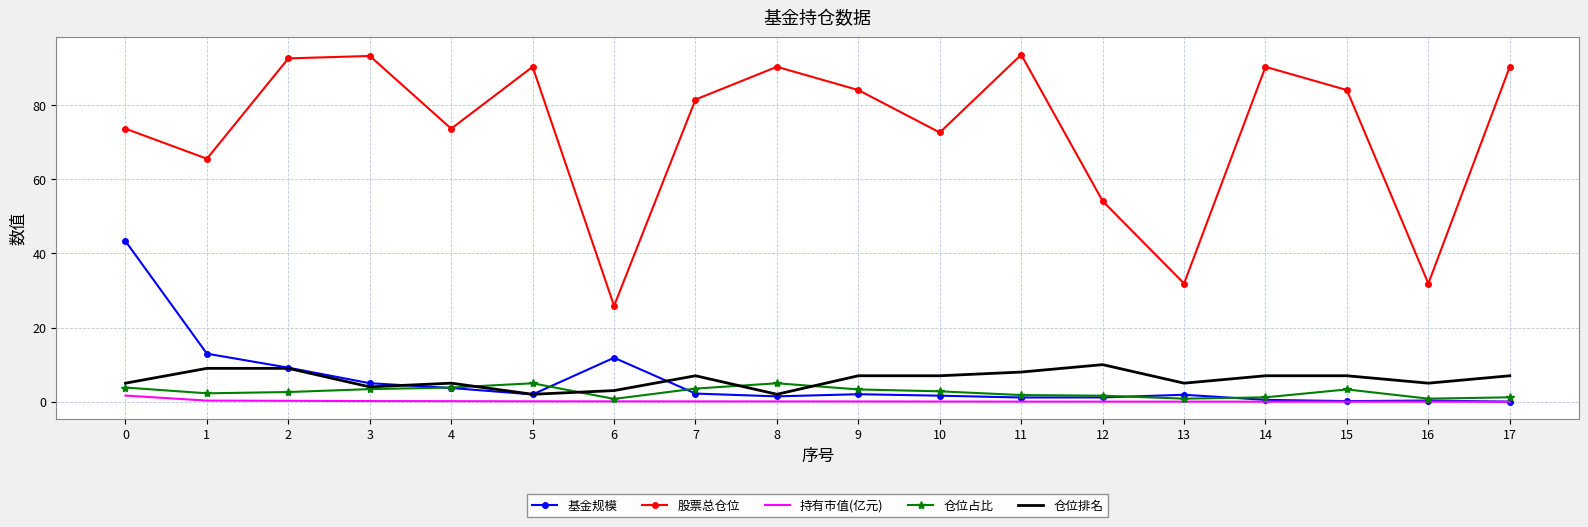

Which series has the largest total across all categories?

股票总仓位